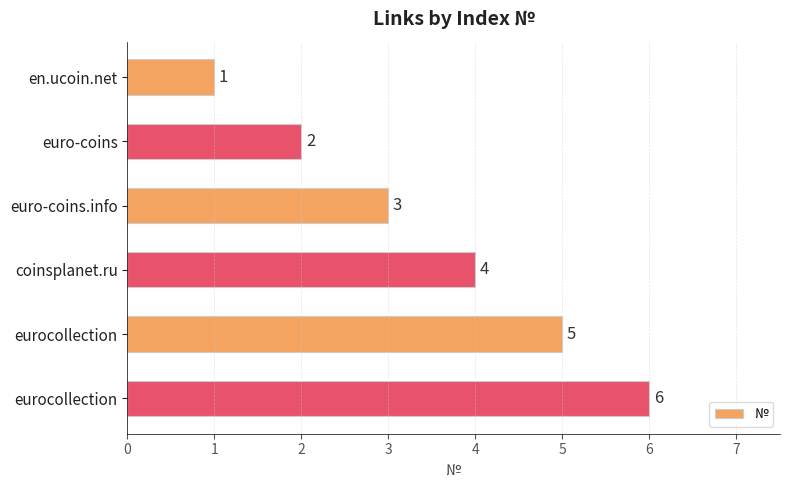

What is the sum of all values?

21